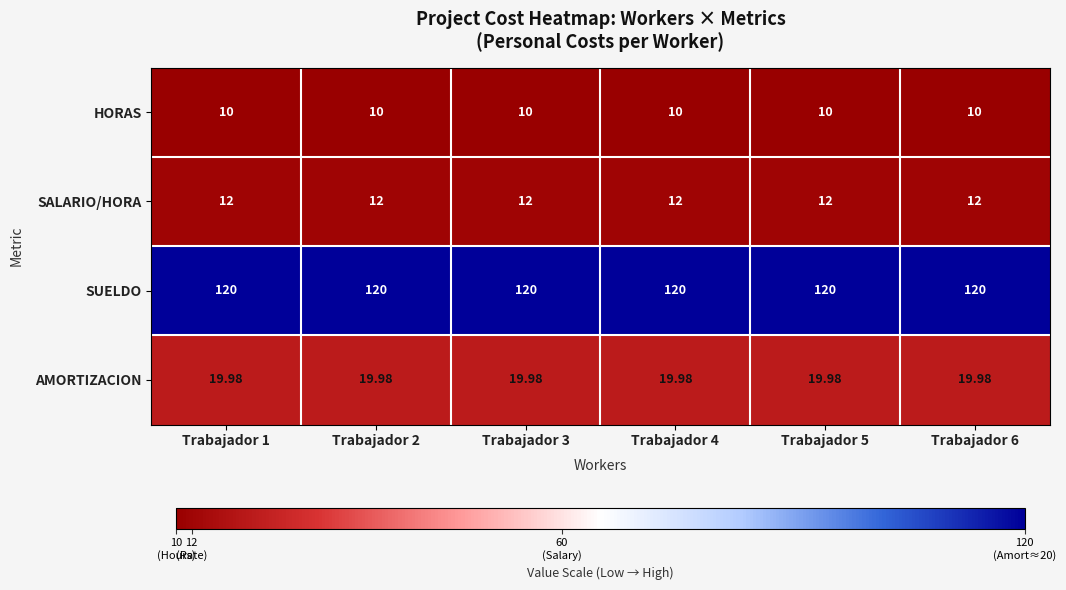

What is the difference between the highest and lowest values at Trabajador 6?

110.0